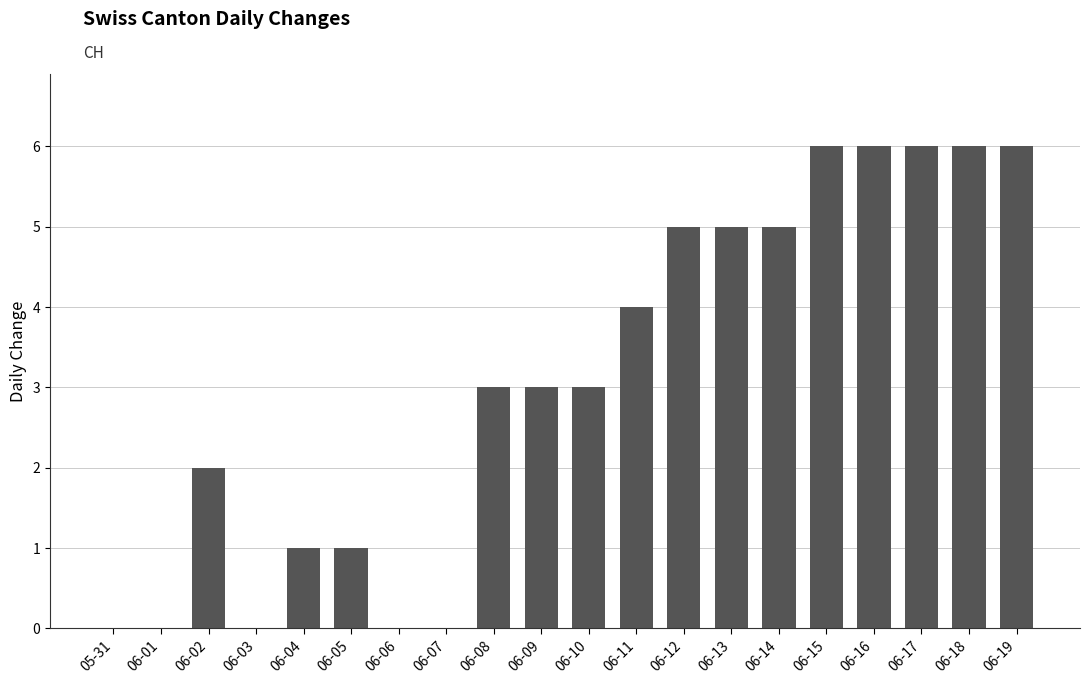

What is the sum of the values at 06-14 and 06-02?

7